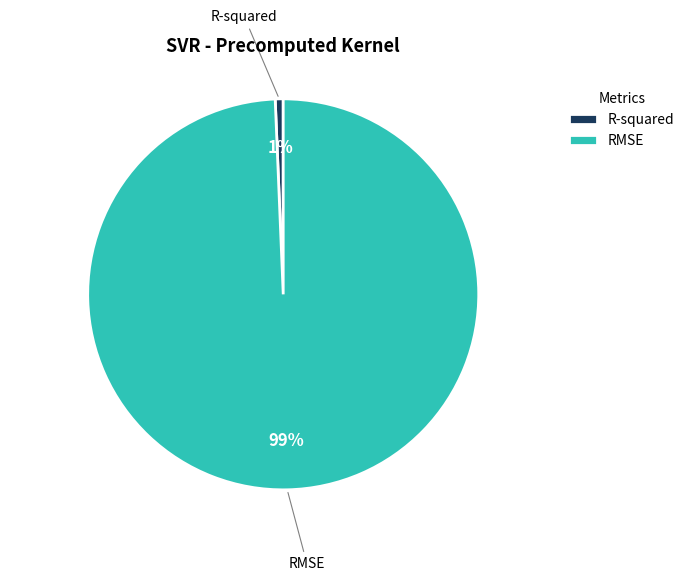

Which has a higher value, RMSE or R-squared?

RMSE